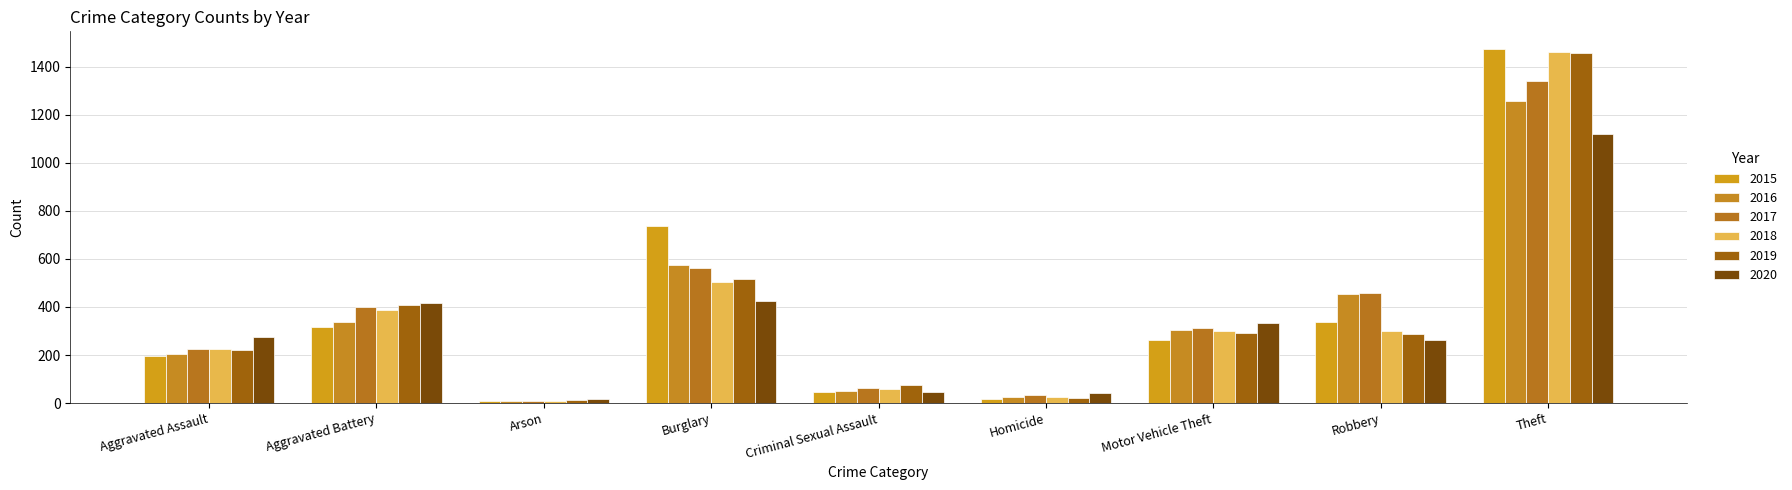

Rank the series at Motor Vehicle Theft from highest to lowest value.

2020, 2017, 2016, 2018, 2019, 2015